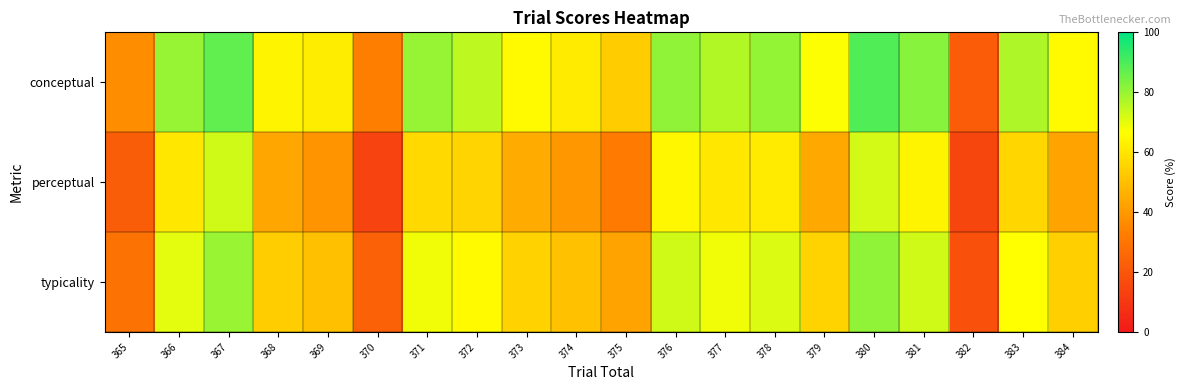

Which series has the largest range (max minus min)?

conceptual